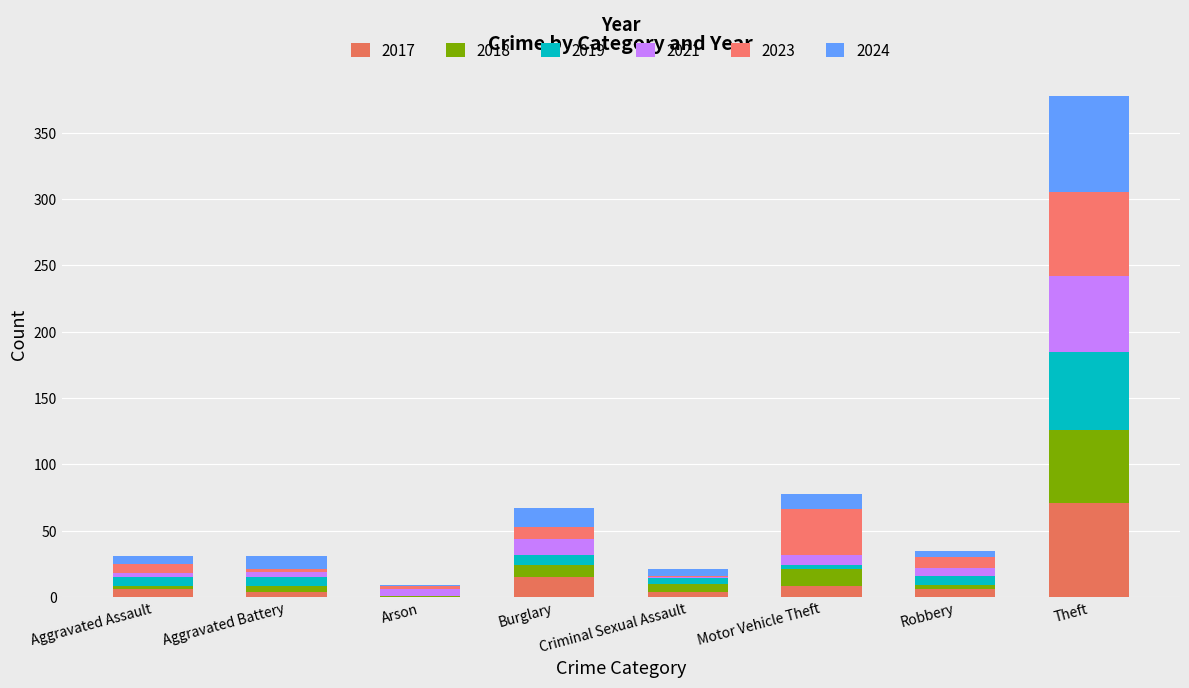

At which label does 2023 first exceed 8?

Burglary